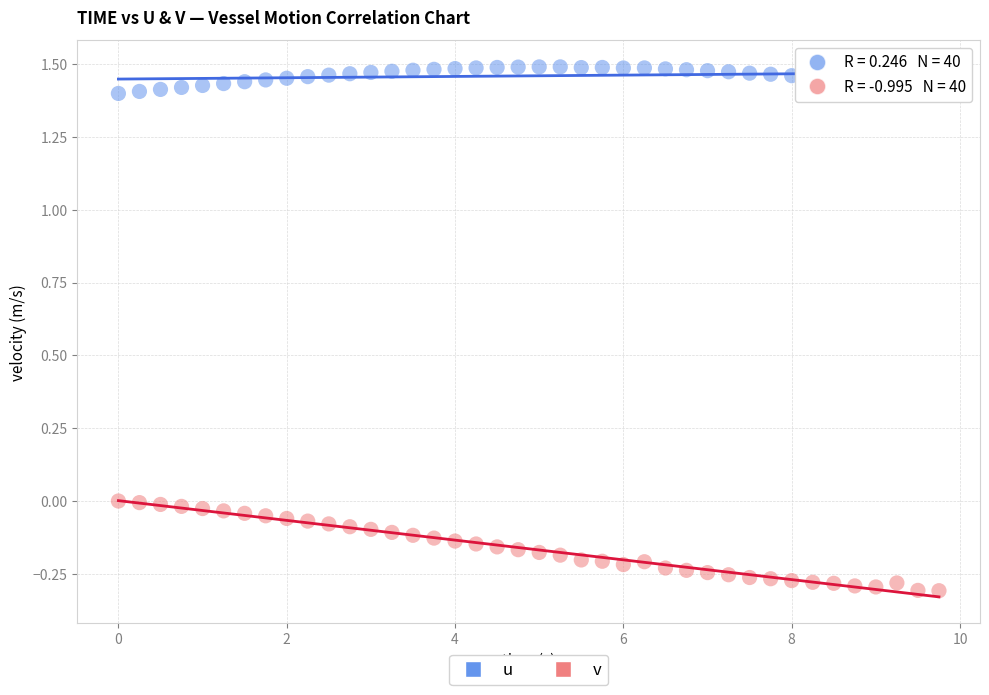

Across all data points, what is the range of Y values (max minus min)?

1.8